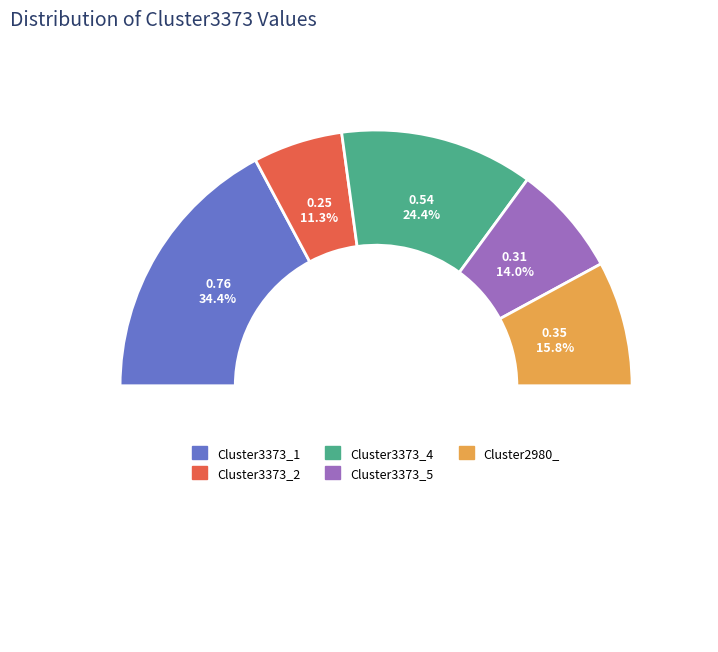

Which category has the smallest portion of the pie?

Cluster3373_2